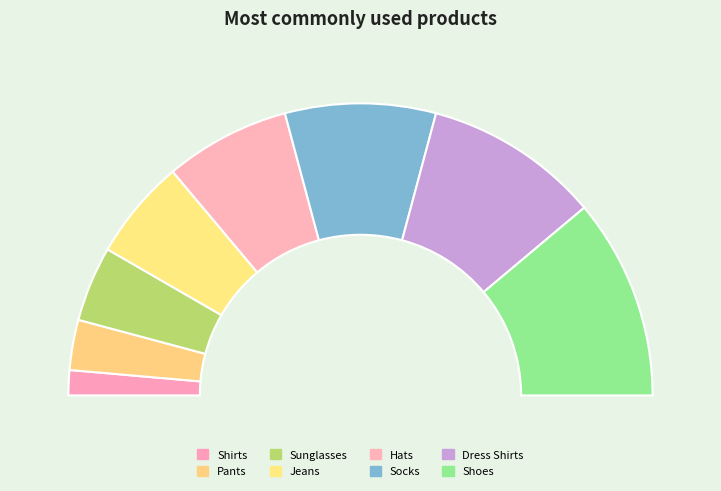

The Jeans slice represents 5% of the pie. True or false?

False